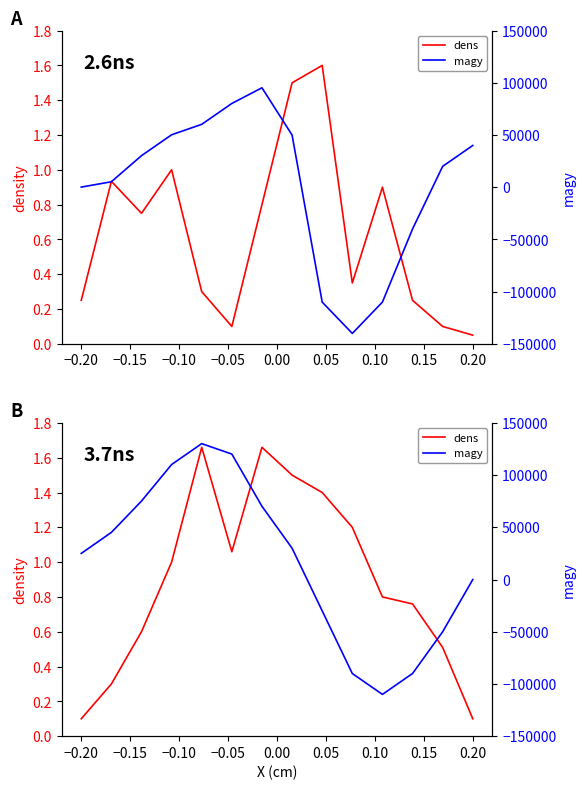

What is the difference between the maximum and minimum values in the dens series?

1.6